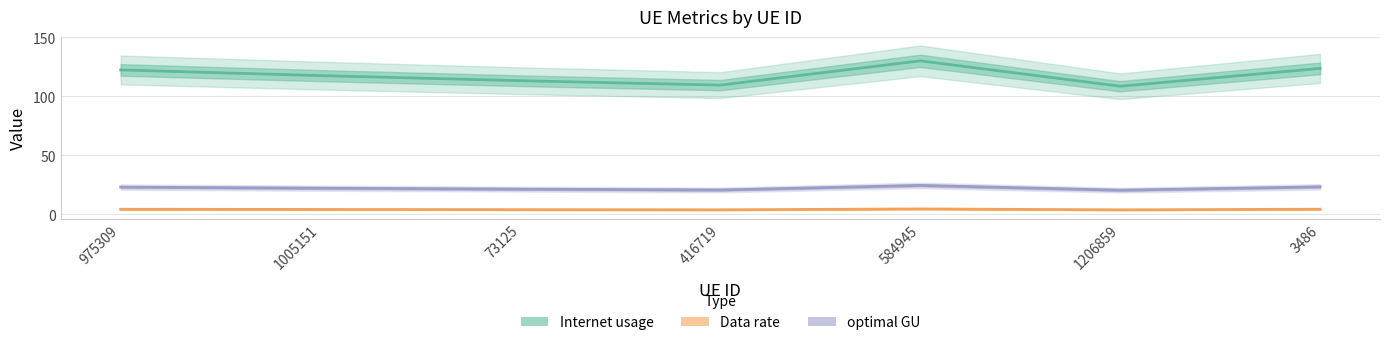

Which label corresponds to the largest value in the chart?

584945